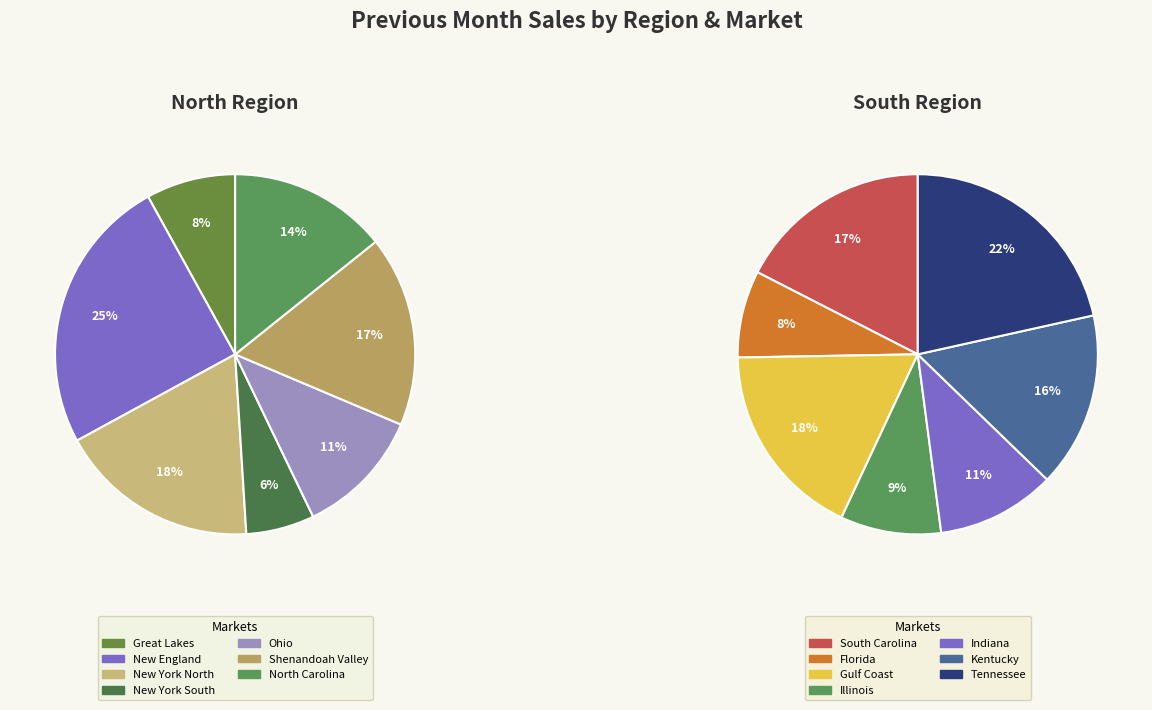

Is there a majority slice in this chart?

No